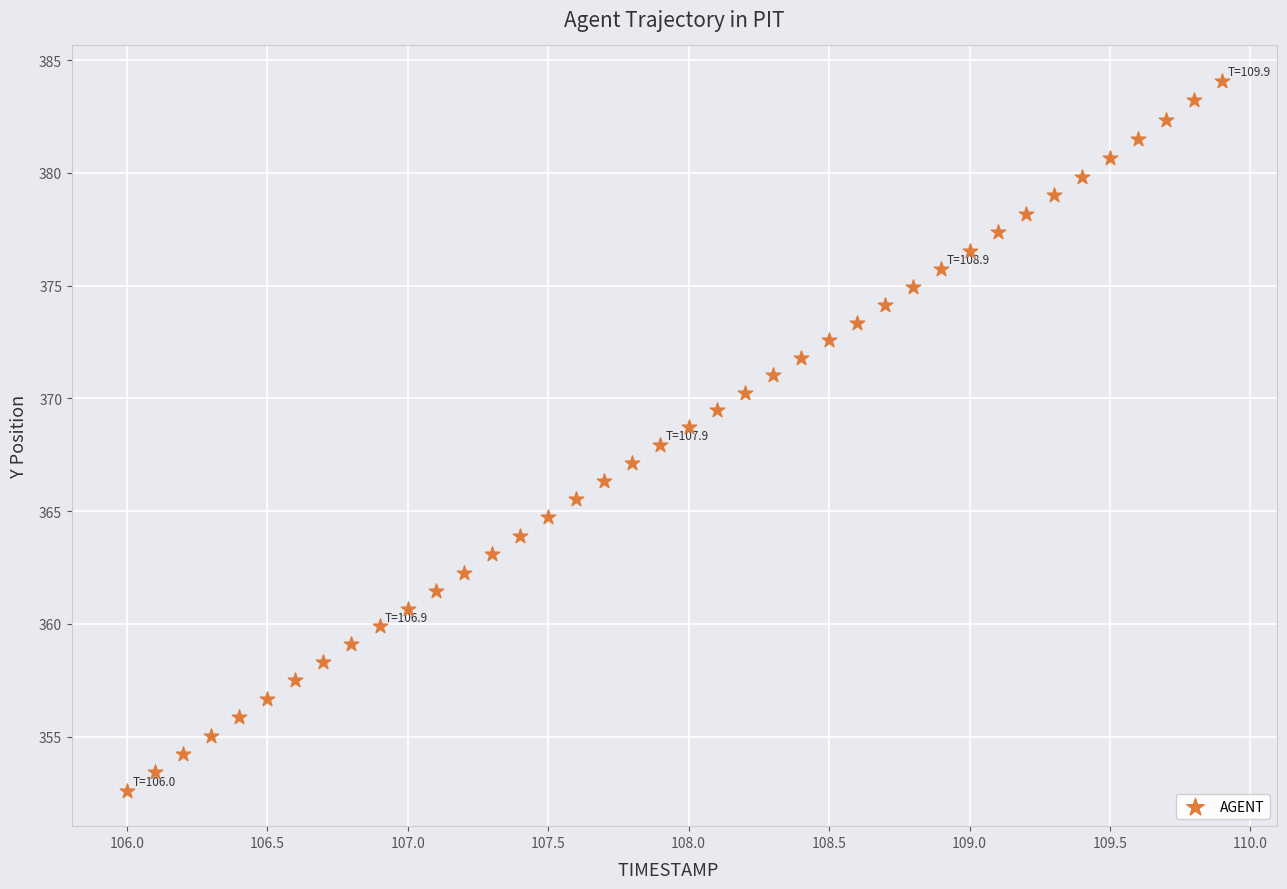

What is the range of Y values (max minus min)?

31.5